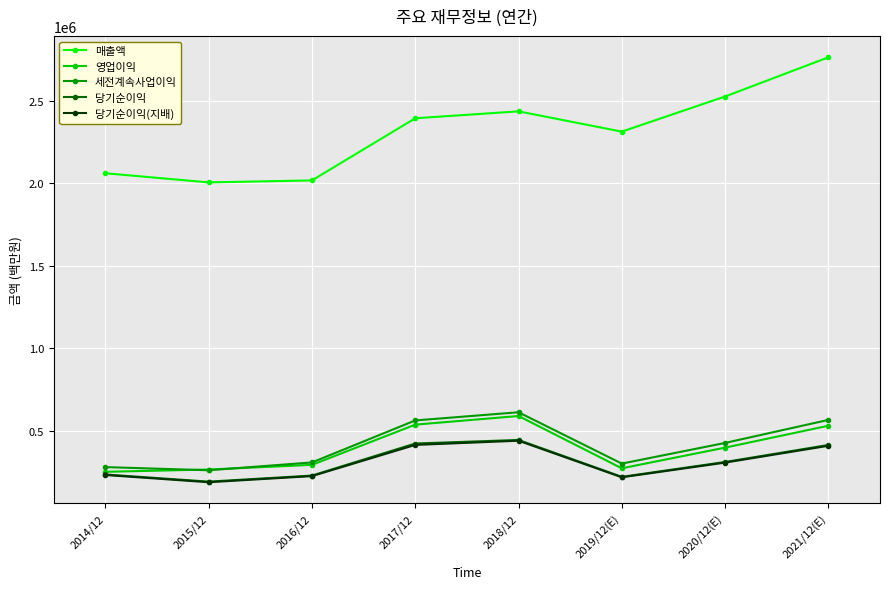

Is this an area chart (filled region under the line)?

No